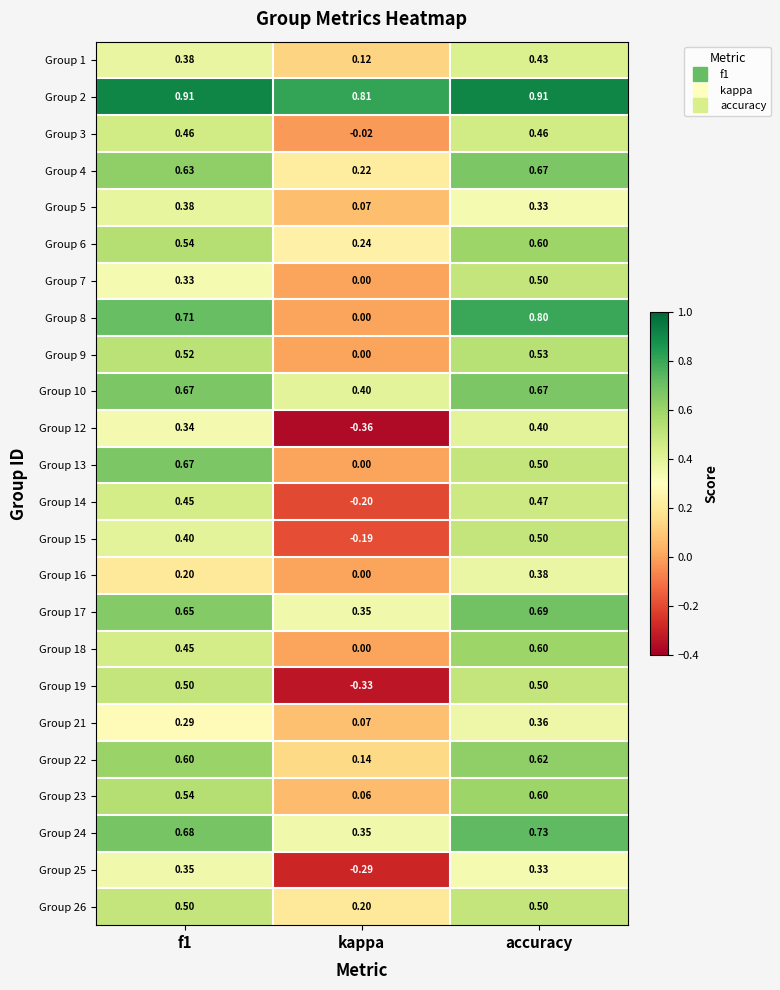

Is the value of Group 8 at f1 greater than the value of Group 9 at f1?

Yes